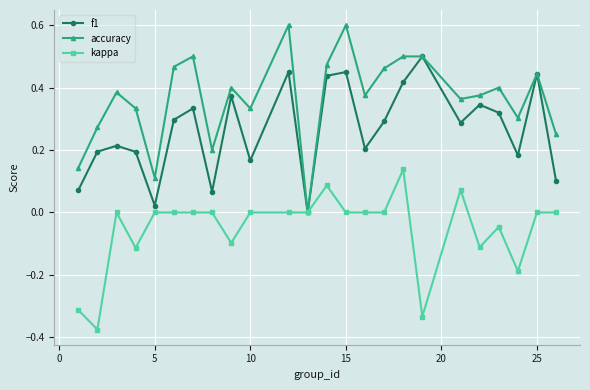

Which series has the largest range (max minus min)?

accuracy